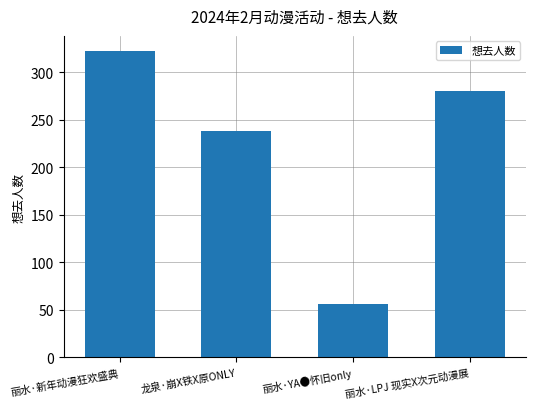

Count the number of categories in the chart.

4